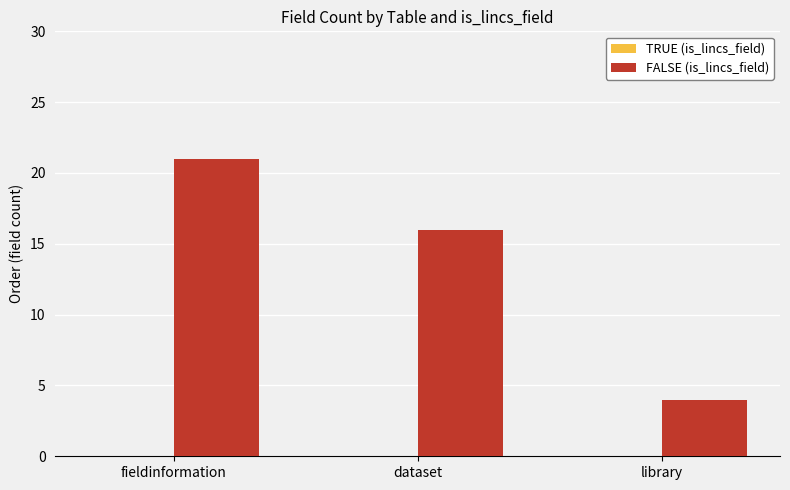

What is the greatest value displayed?

21